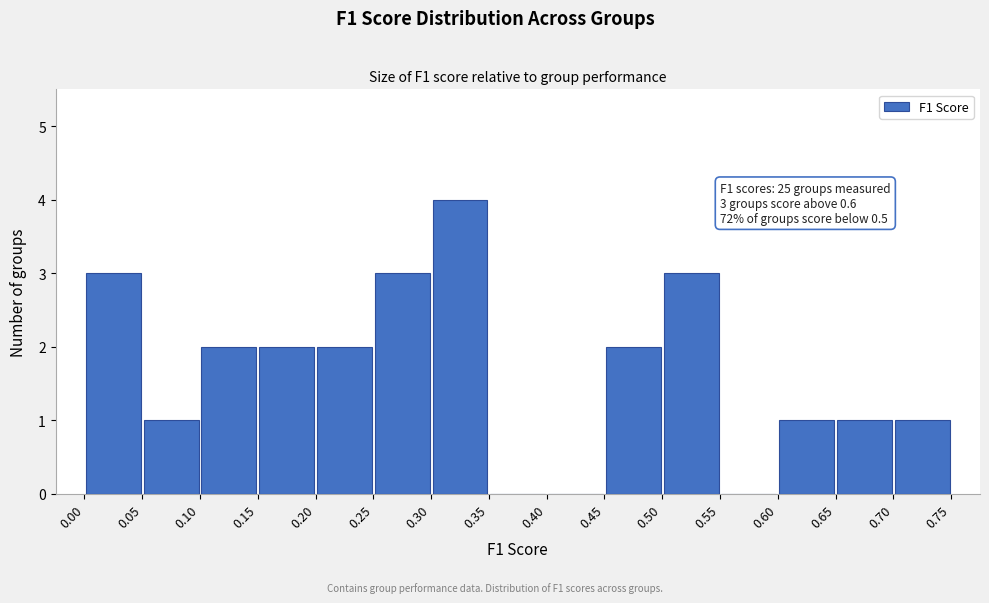

Over which range of the x-axis is the bar tallest?

0.30 to 0.35